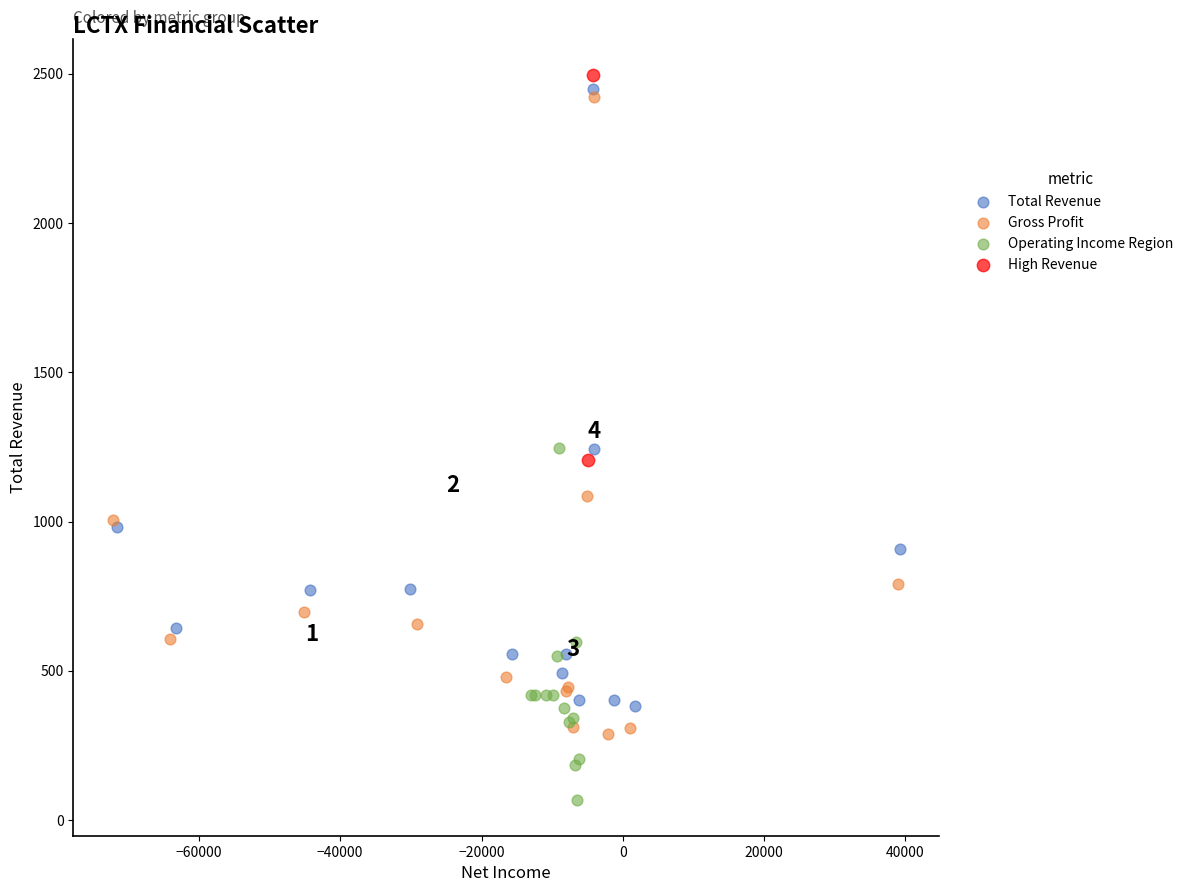

Which series reaches the maximum Y coordinate?

High Revenue